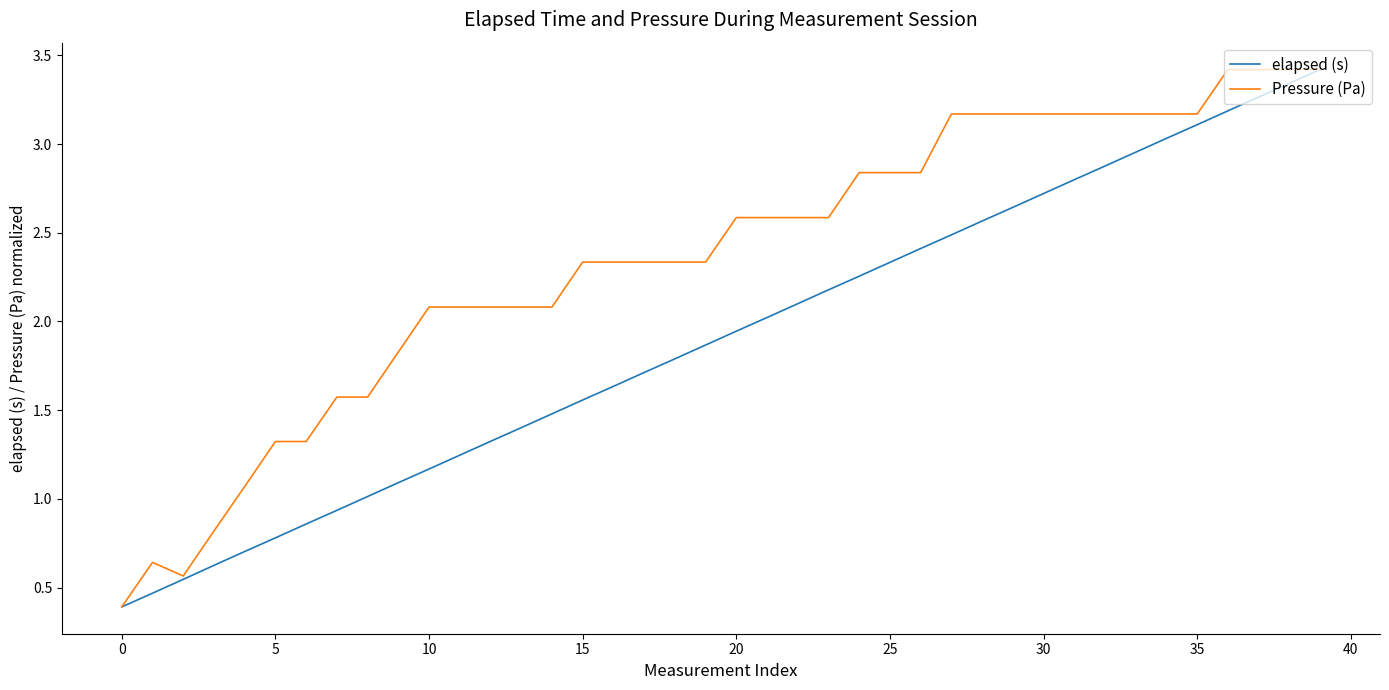

List the series in order of their overall mean, highest first.

Pressure (Pa), elapsed (s)